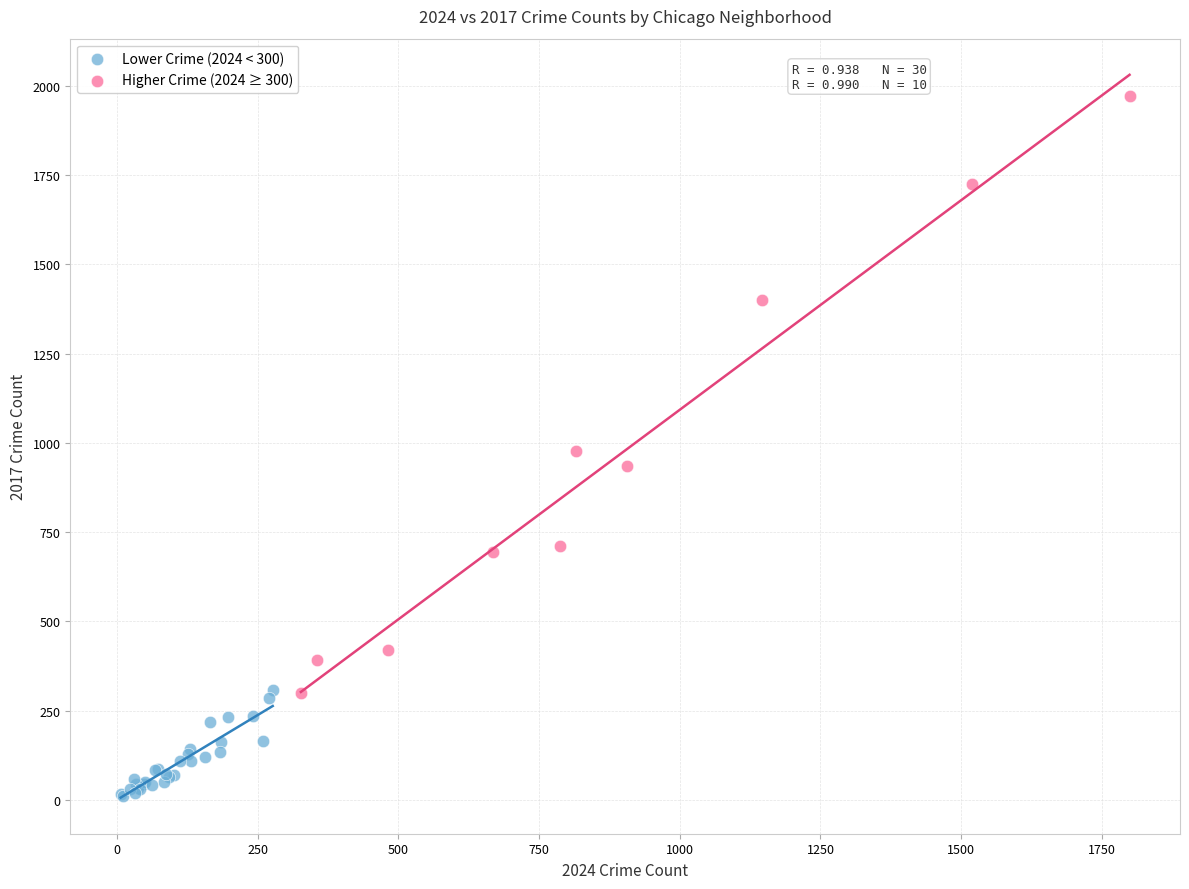

Which series contains the lowest Y value?

Lower Crime (2024 < 300)